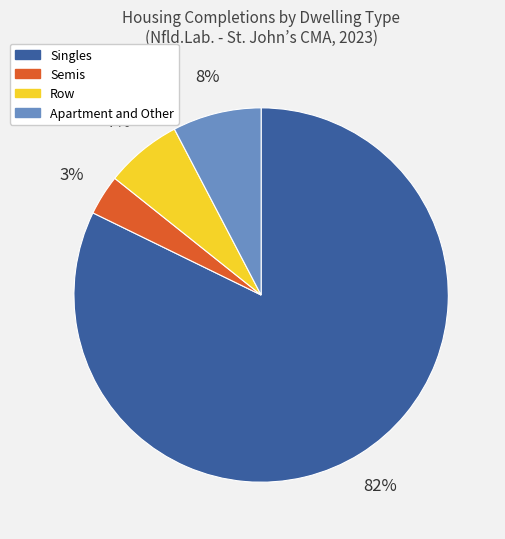

What is the largest slice in the pie chart?

Singles